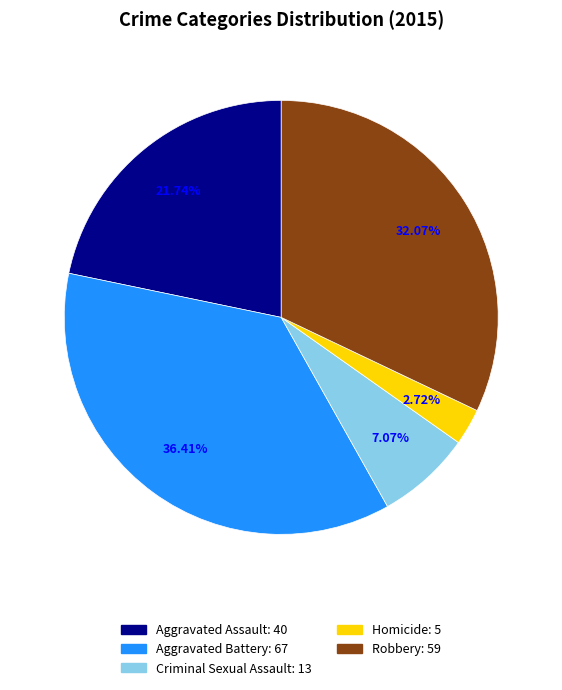

The Criminal Sexual Assault slice represents 7% of the pie. True or false?

True